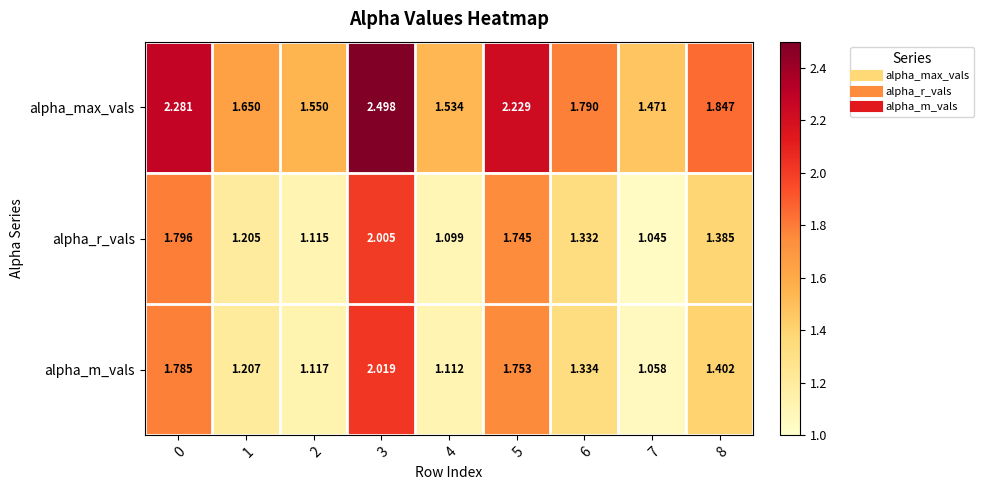

What is the difference between the highest and lowest values at 7?

0.4